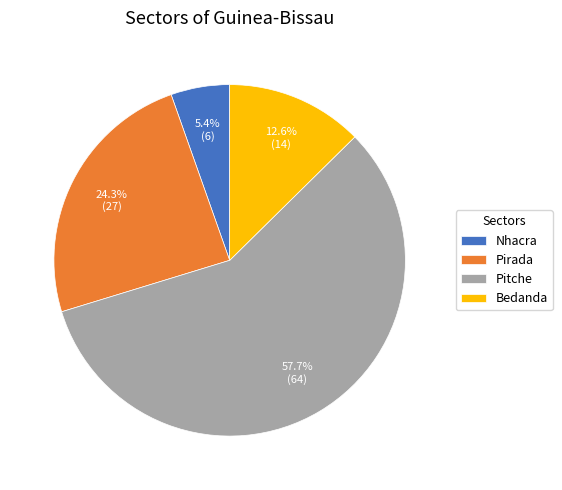

How much of the chart is everything except Pitche?

42.3%